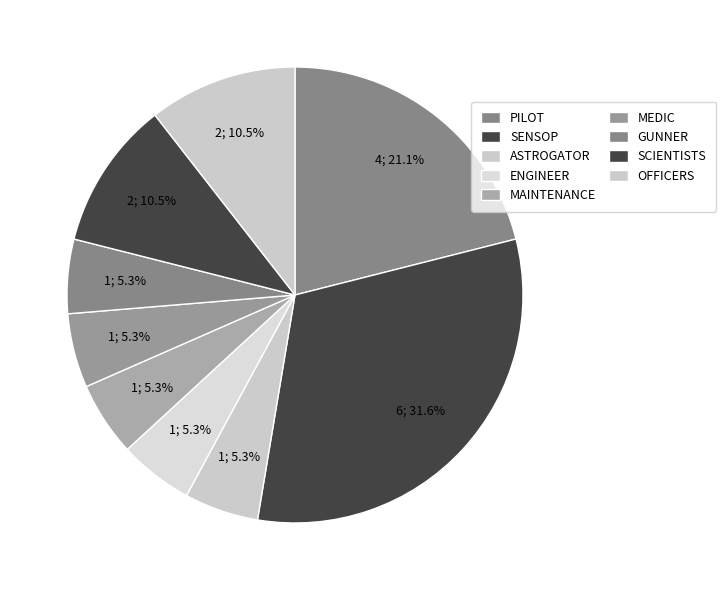

How many segments does this pie chart have?

9